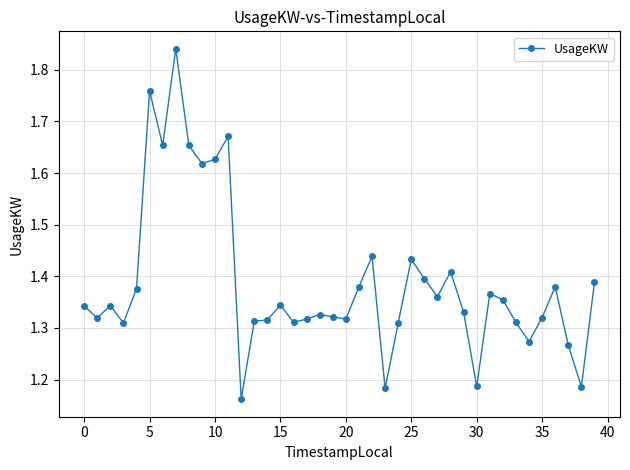

What is the difference between the maximum and minimum values?

0.7